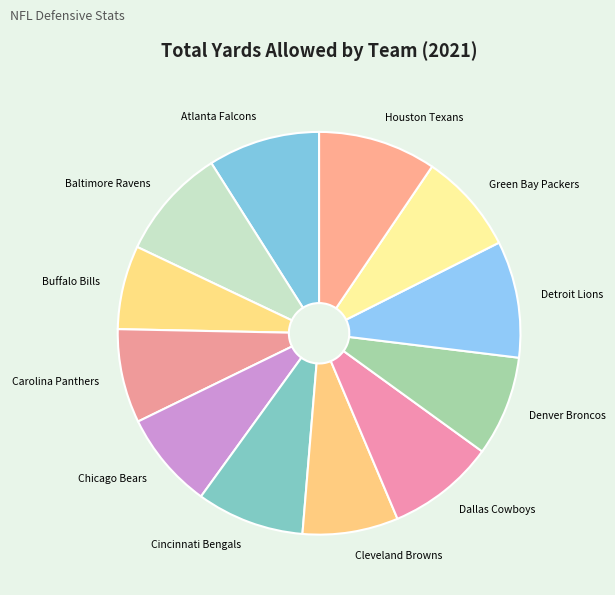

How many segments does this pie chart have?

12